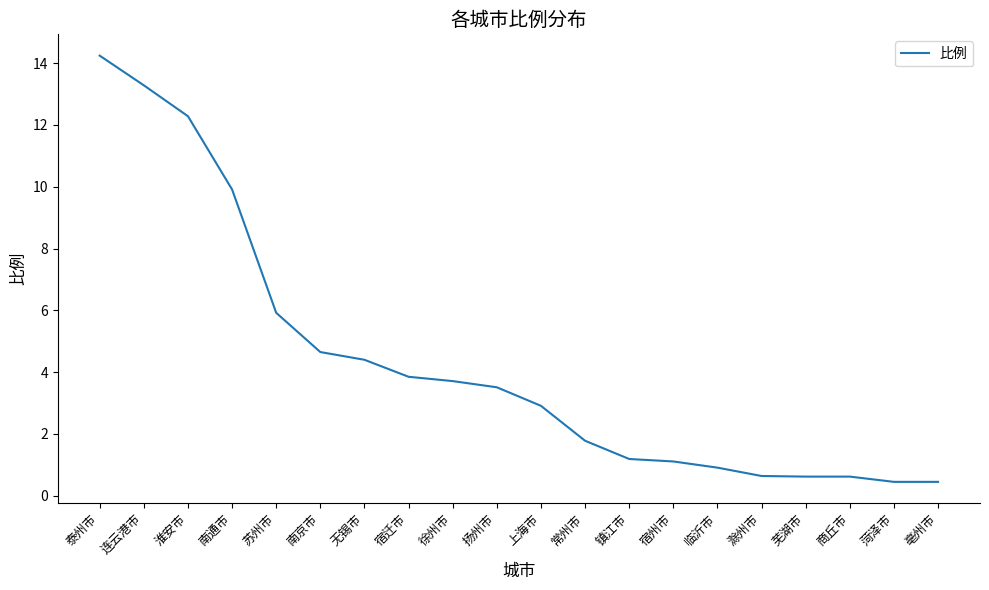

What is the maximum value shown in the chart?

14.2